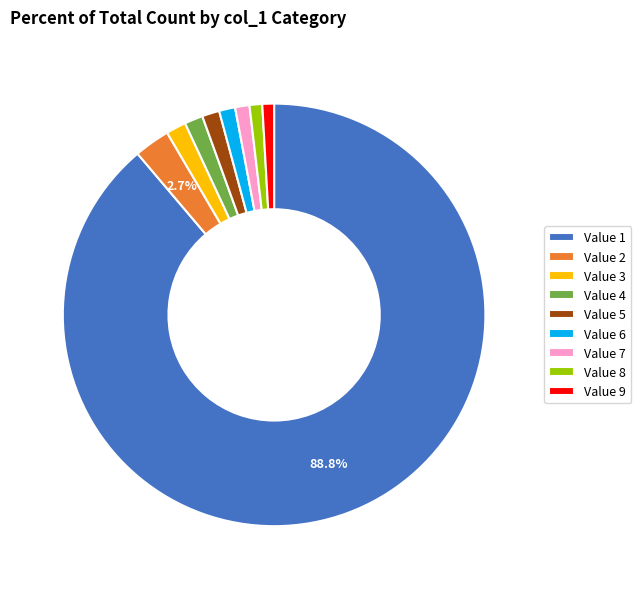

To the nearest percent, what is the average slice percentage?

11%